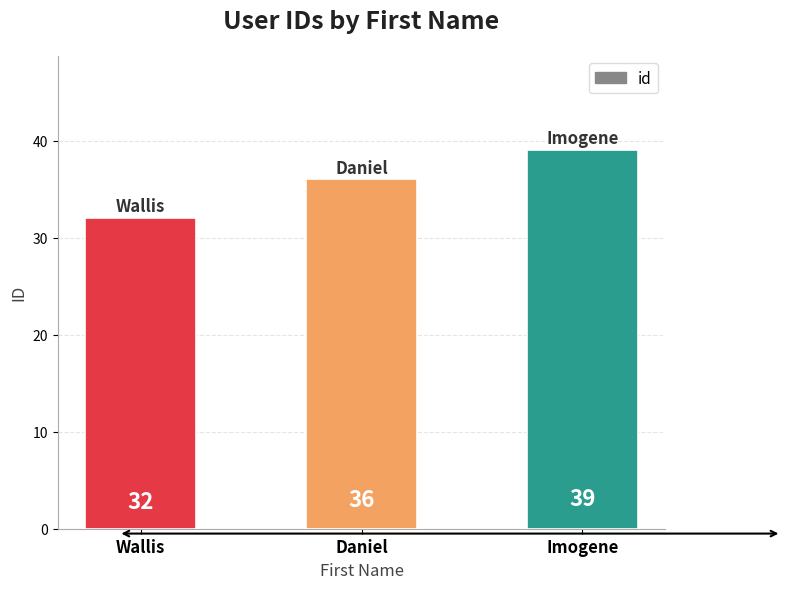

What is the sum of all values?

107